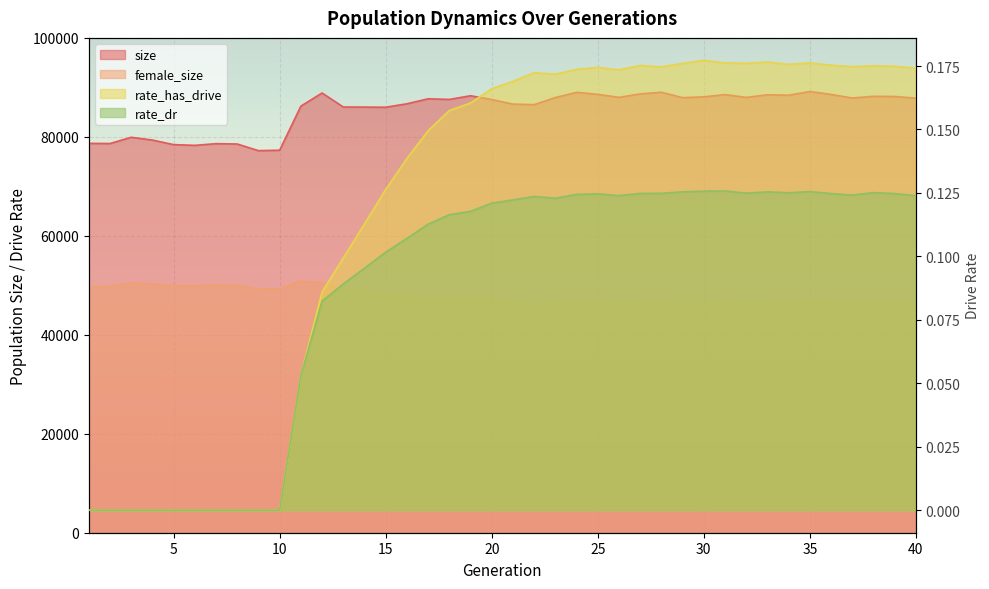

Is the value of rate_dr at 28 greater than the value of rate_has_drive at 20?

No